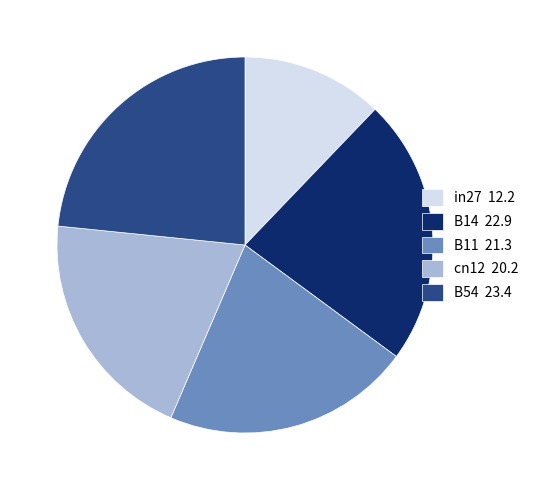

How many segments does this pie chart have?

5